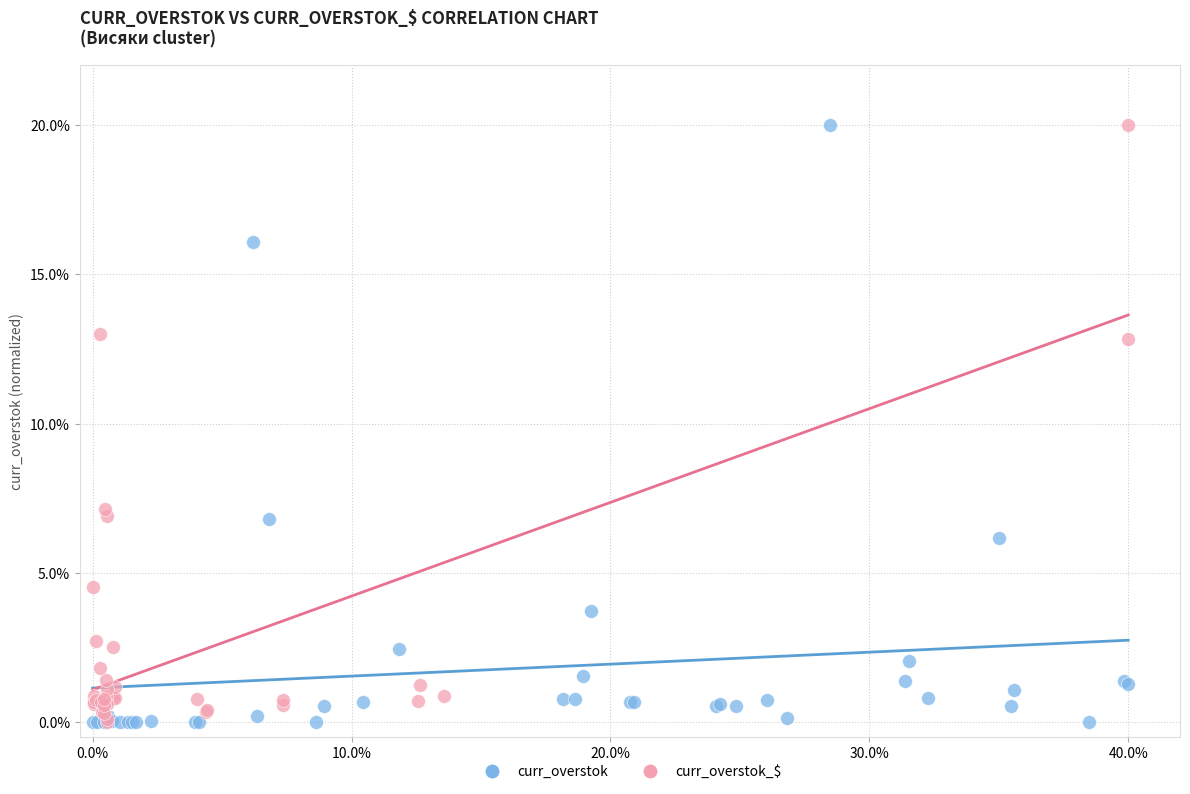

What are all the series names shown in the legend?

curr_overstok, curr_overstok_$